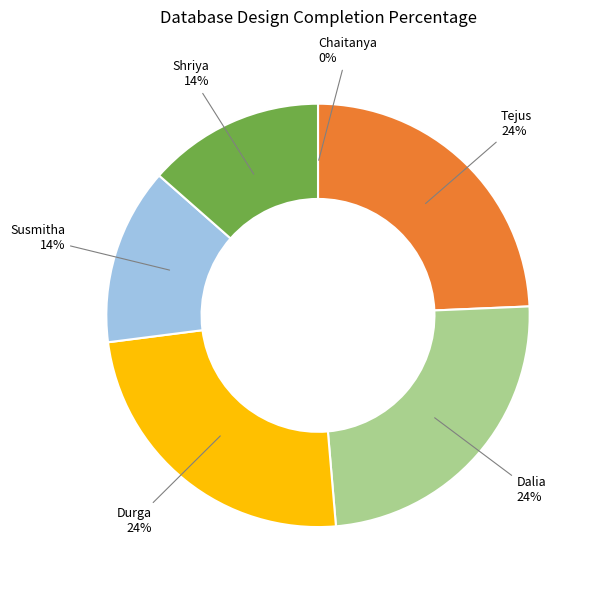

To the nearest percent, what is the difference between the largest and smallest slice percentages?

24%